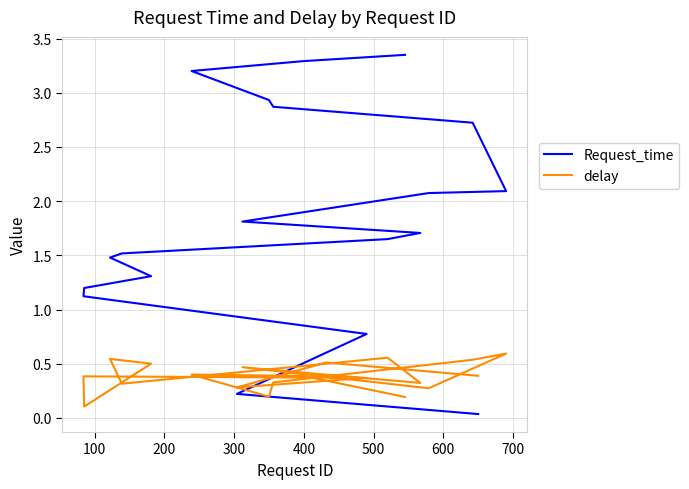

True or false: Request_time has a value of 2.4 at 10.

False